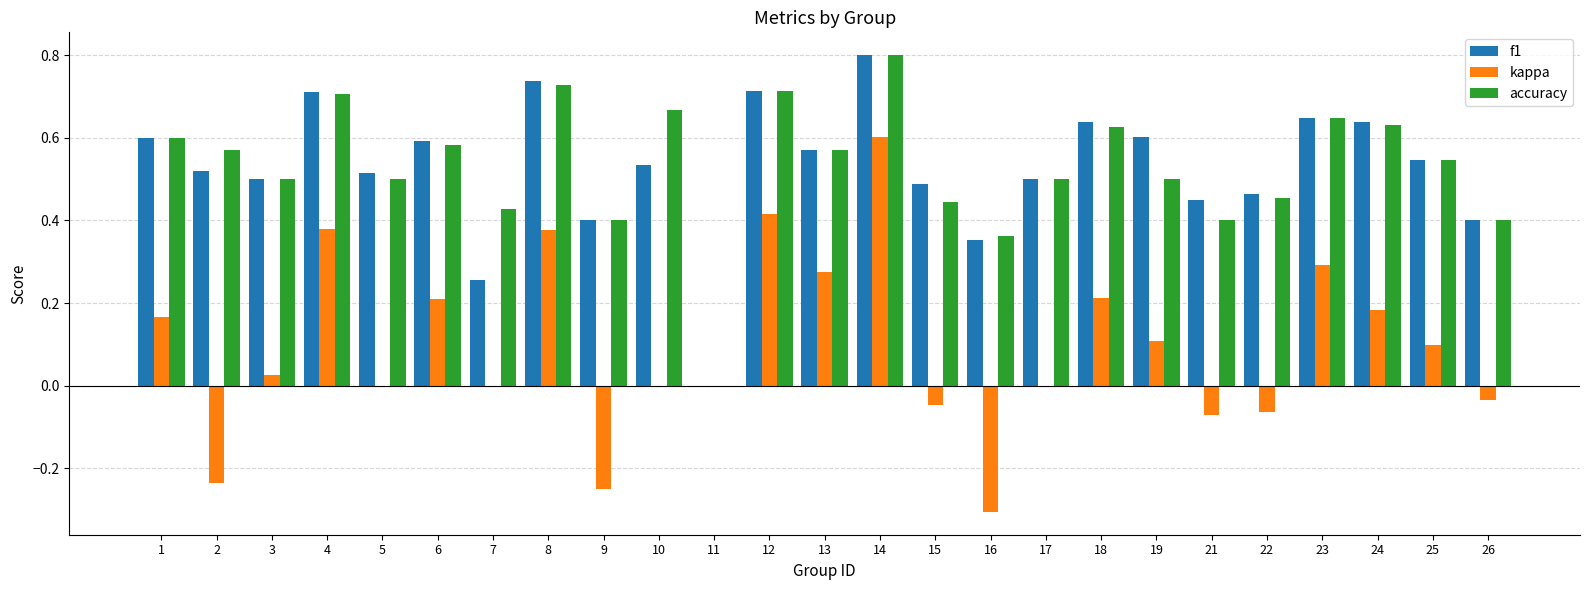

What is the sum of the kappa values at 16 and 12?

0.1